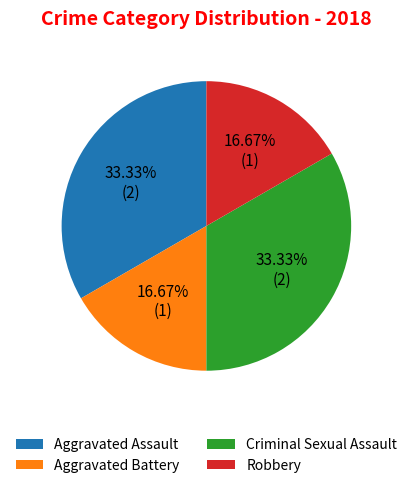

The Robbery slice represents 17% of the pie. True or false?

True